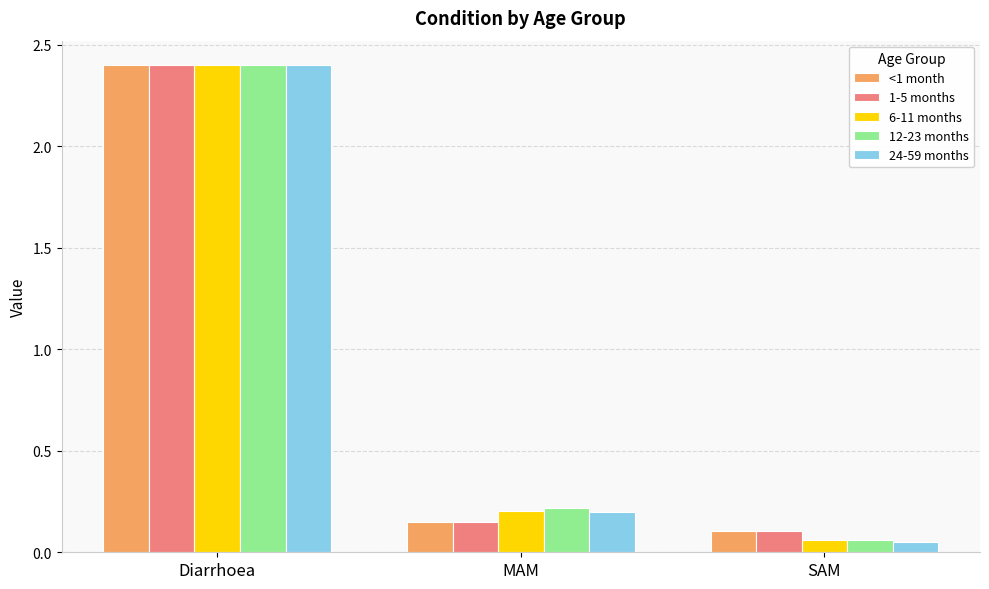

Count the number of data series in this chart.

5